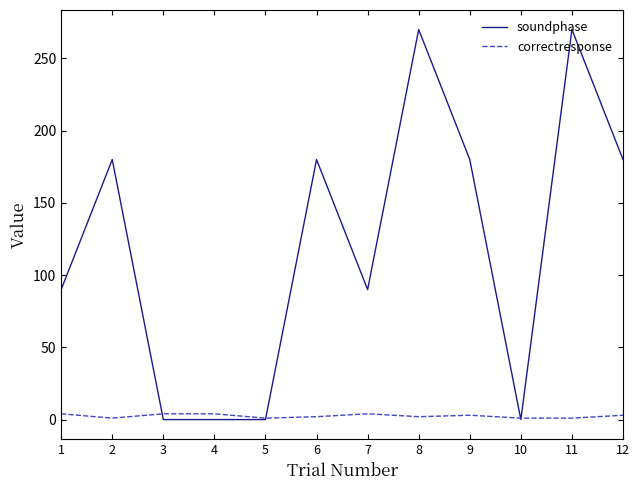

Which series changed the most between 5 and 12?

soundphase